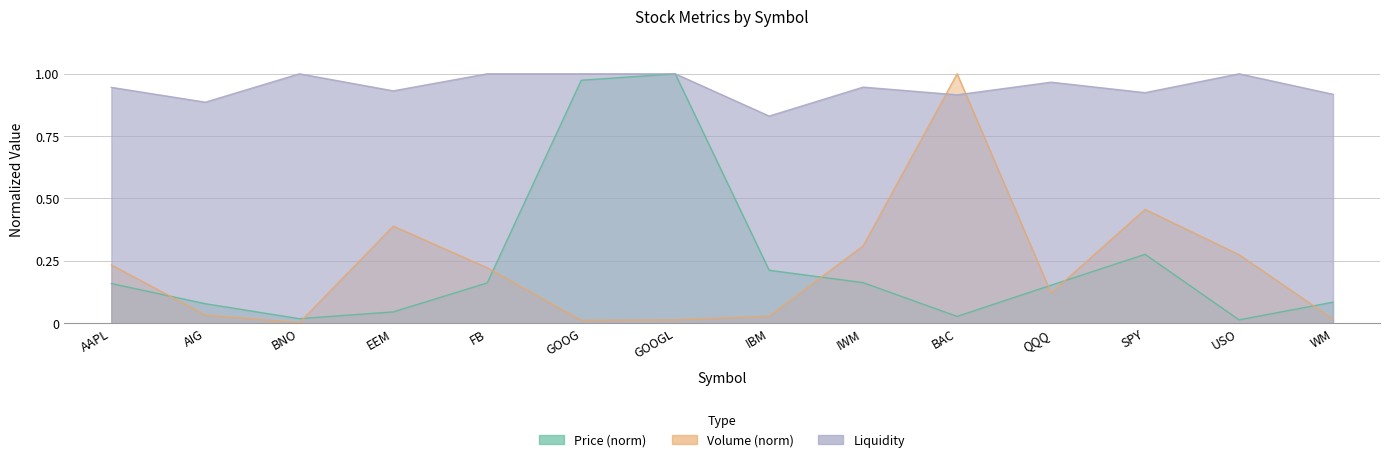

Which series changed the most between BNO and IWM?

Volume_M